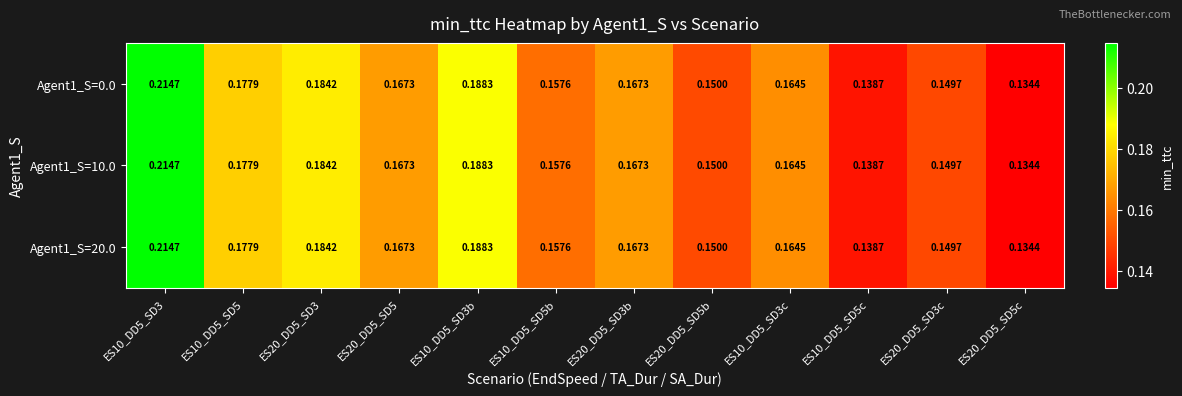

Is the value of Agent1_S=0.0 at ES10_DD5_SD5c greater than the value of Agent1_S=20.0 at ES10_DD5_SD5?

No